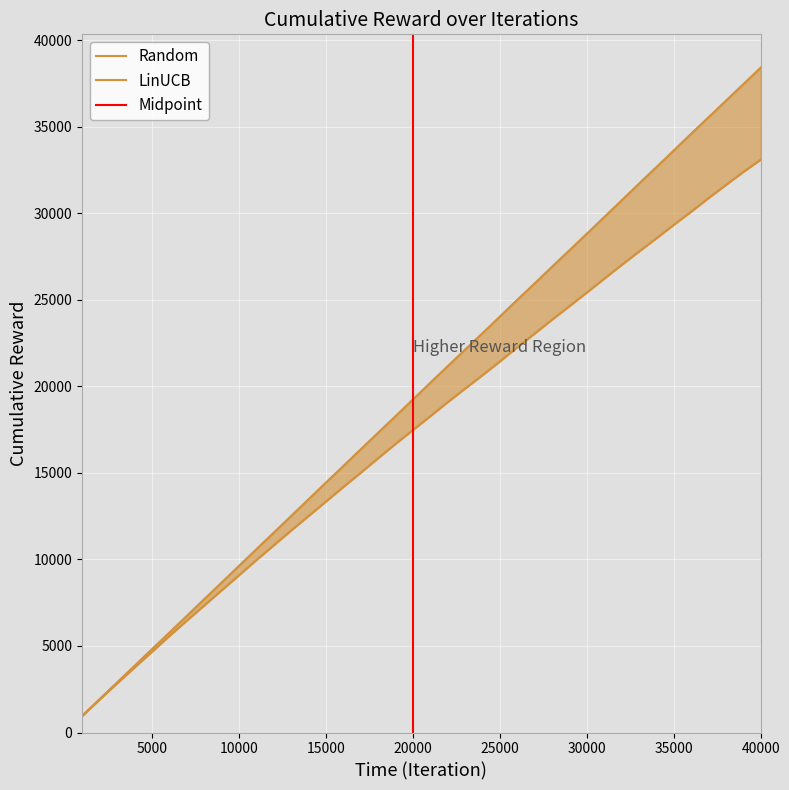

True or false: Random has a value of 5645 at 12.

False